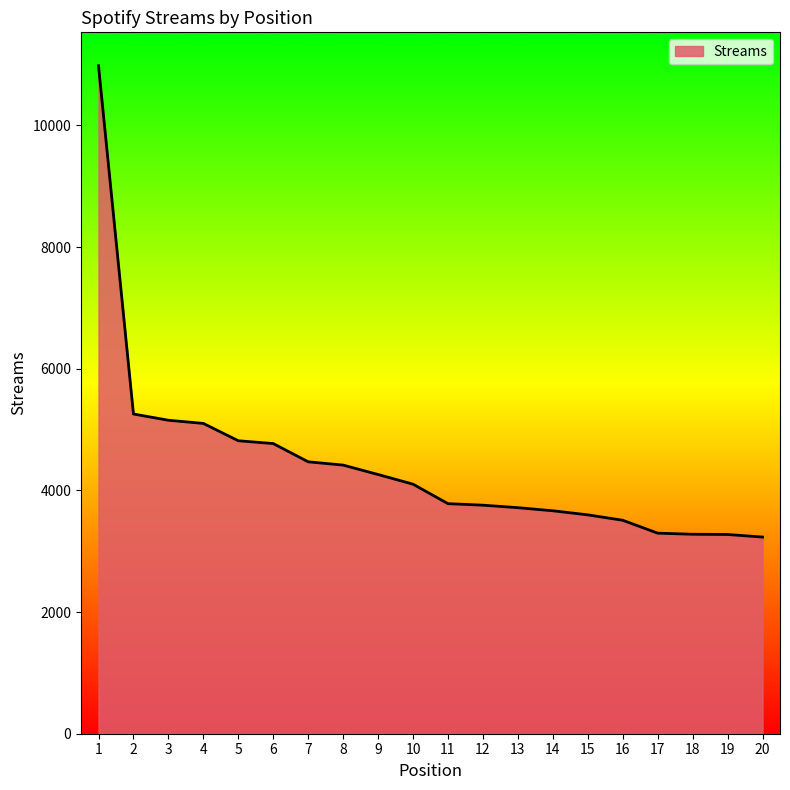

What is the ratio of the value at 4 to the value at 16?

1.5